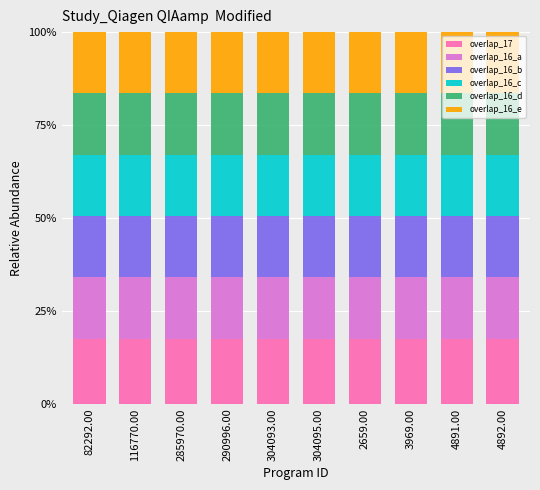

What is the total value across all series at 290996.00?

100.0